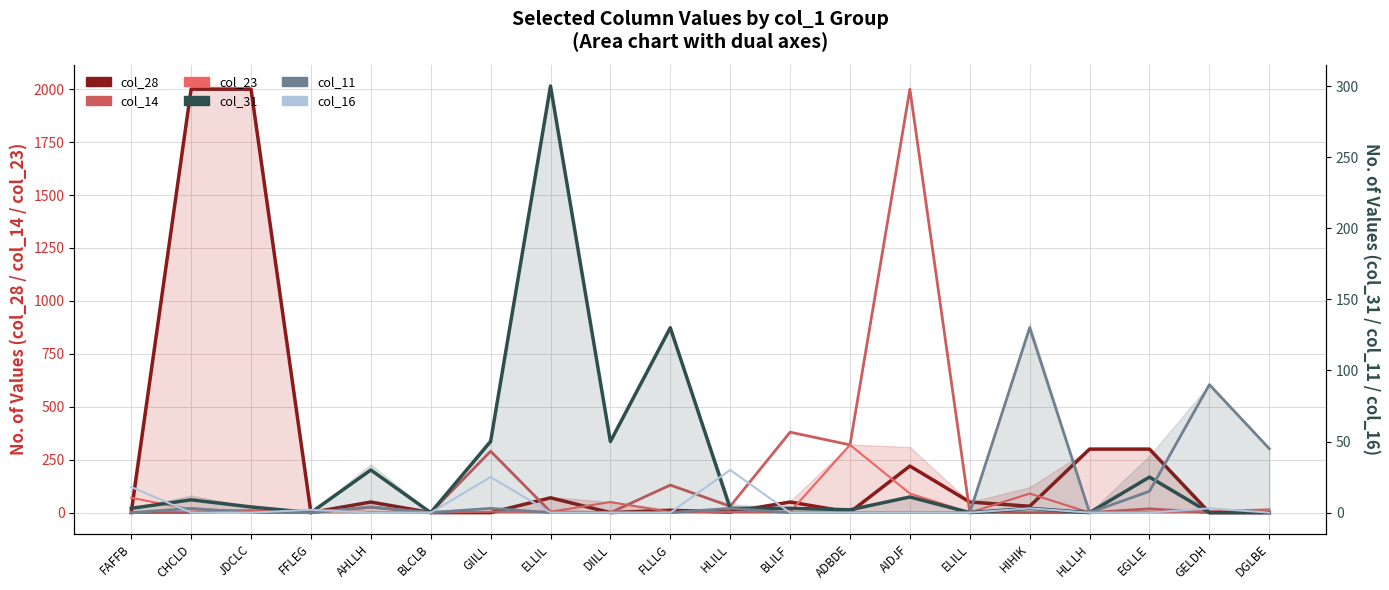

What position from the left is AIDJF?

14